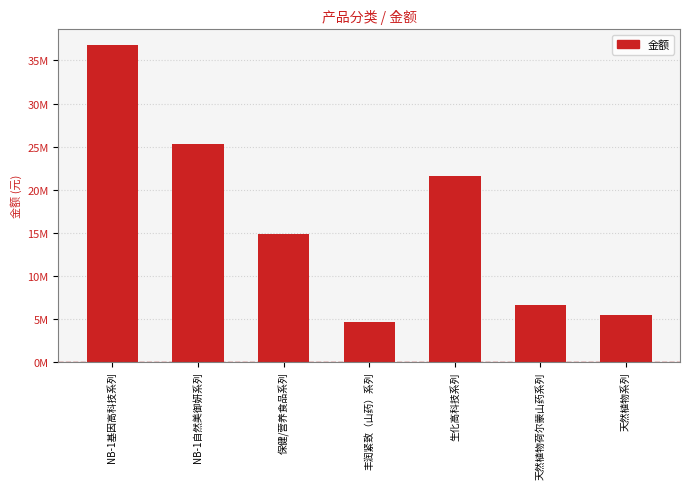

Are the bars grouped side by side (vs. stacked)?

No